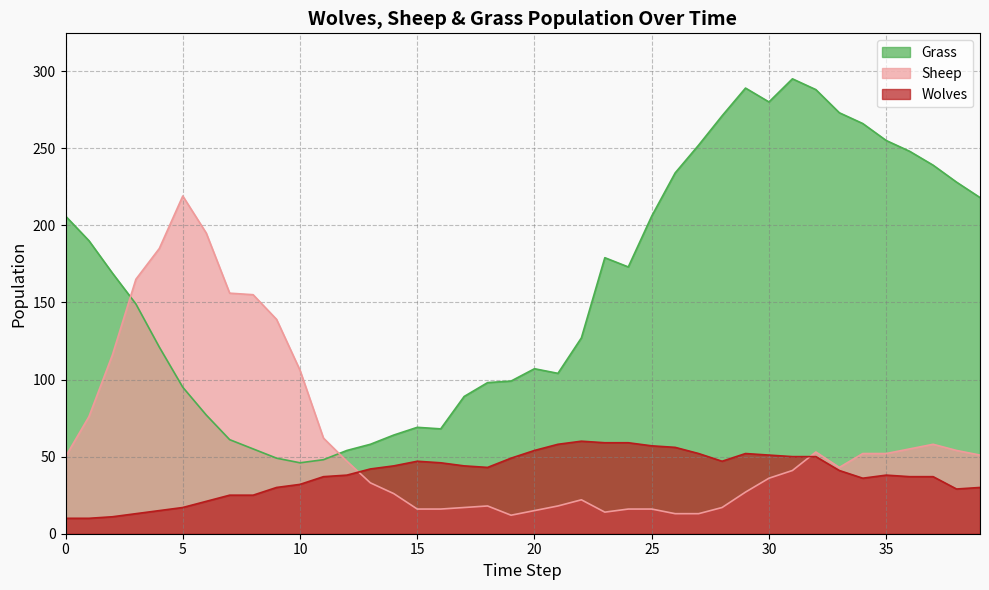

How many lines are shown in the chart?

3